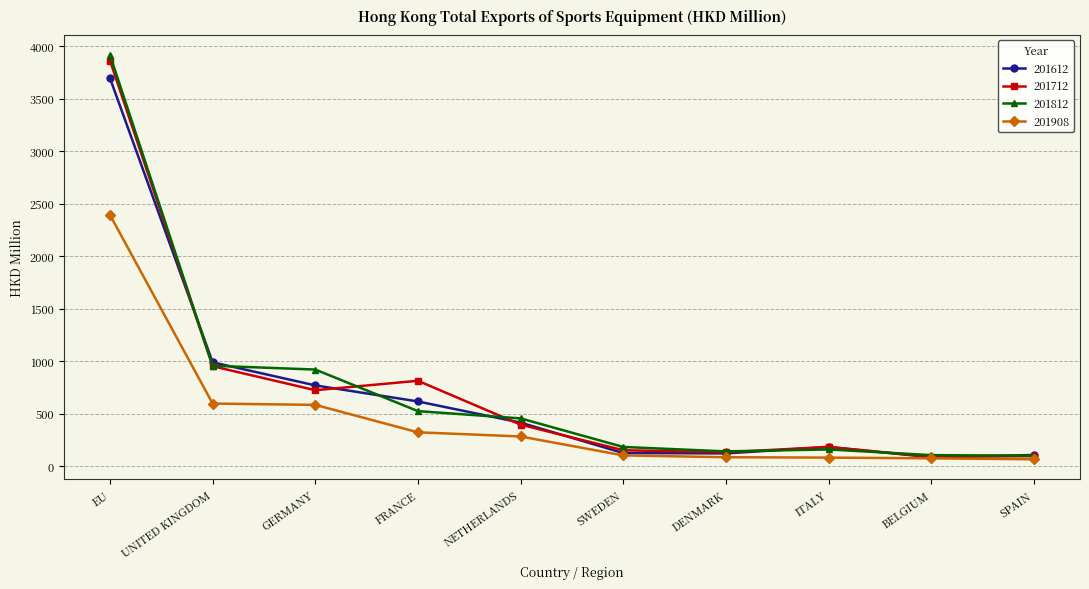

How many lines are shown in the chart?

4